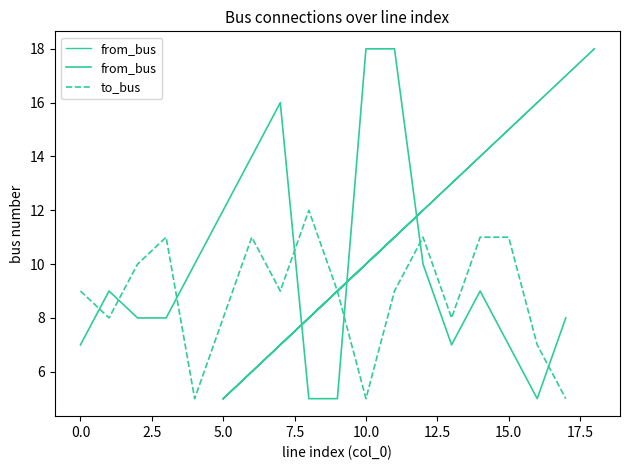

What is the sum of all from_bus values?

176